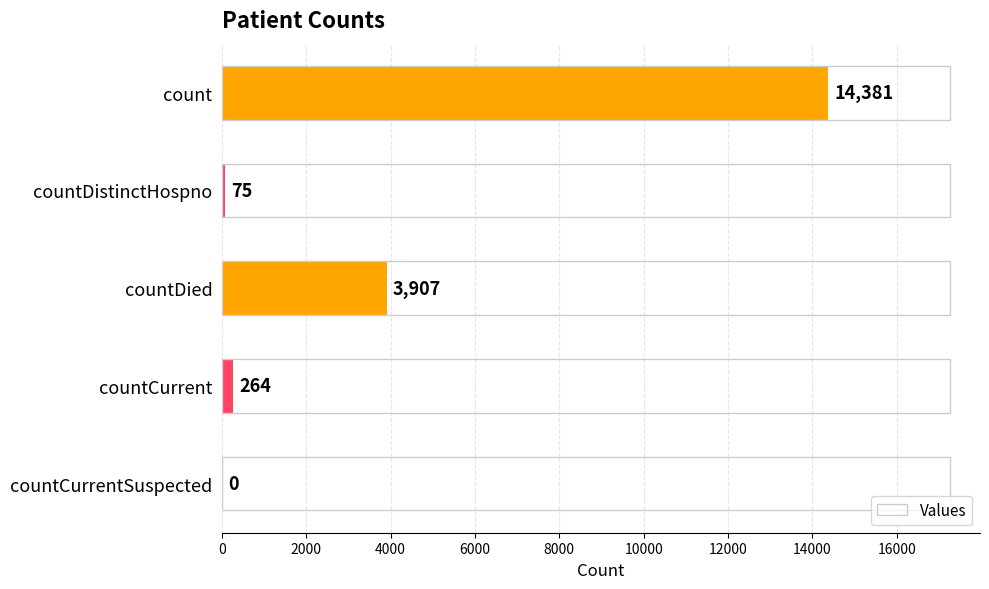

What value does the data have at count?

14381